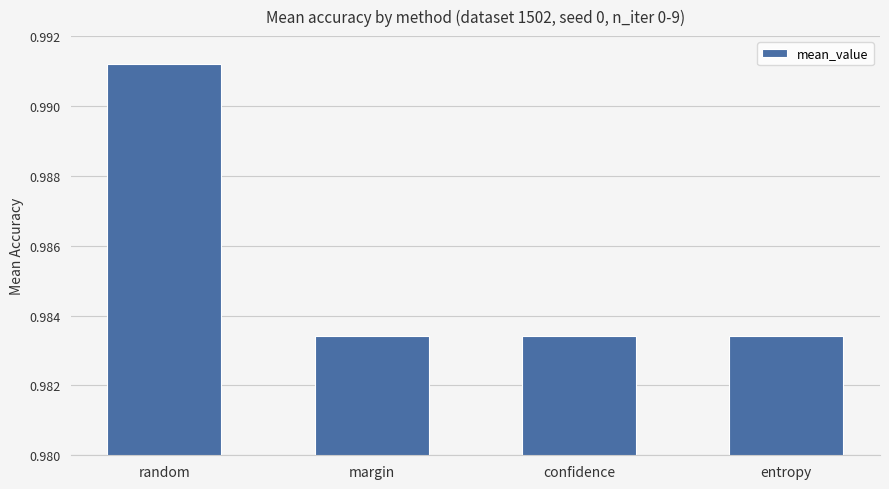

The value at margin is 1.3. True or false?

False